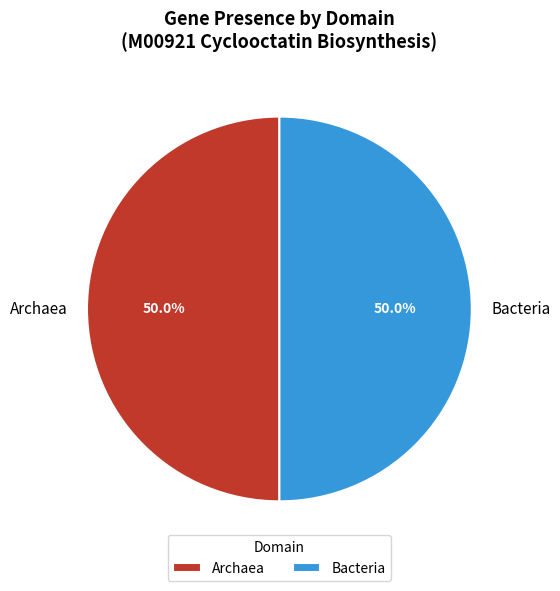

Approximately how many times larger is the value at Archaea compared to Bacteria?

1.0